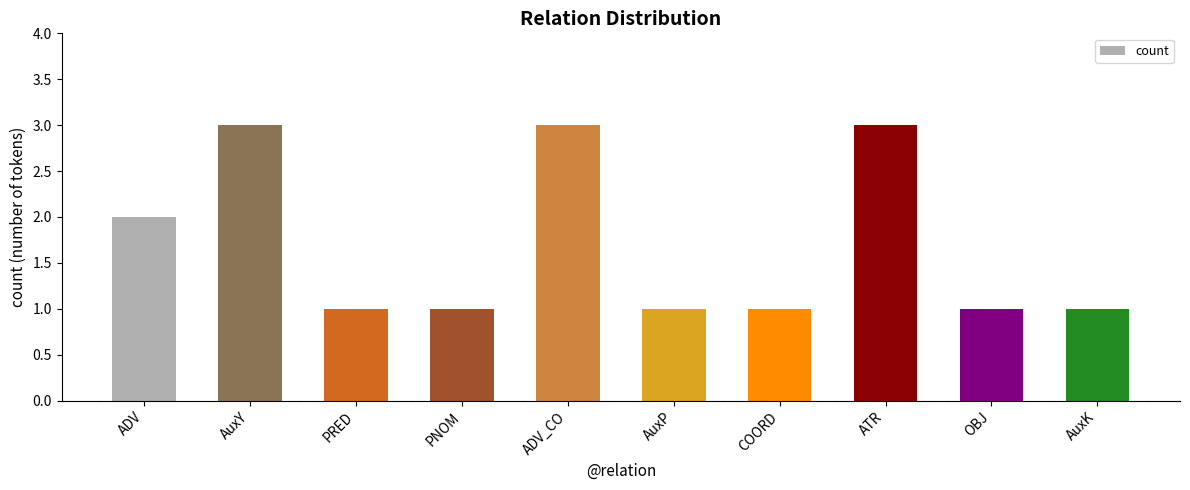

What is the greatest value displayed?

3